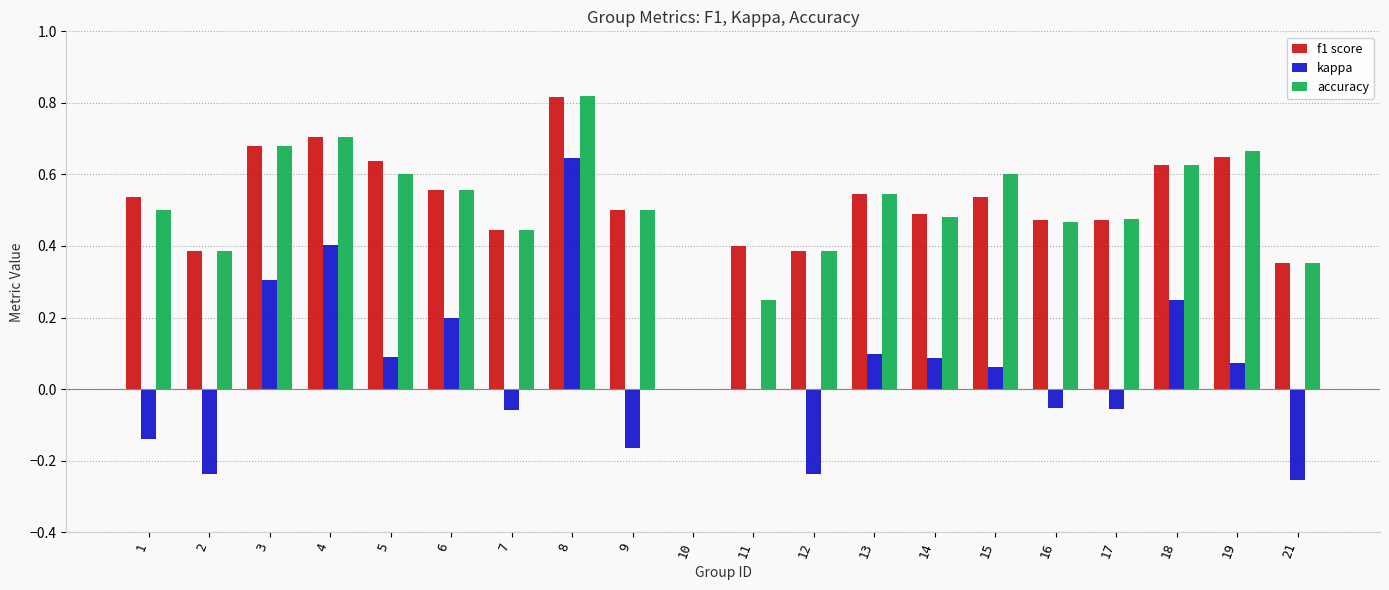

At which category is the sum across all series the highest?

8